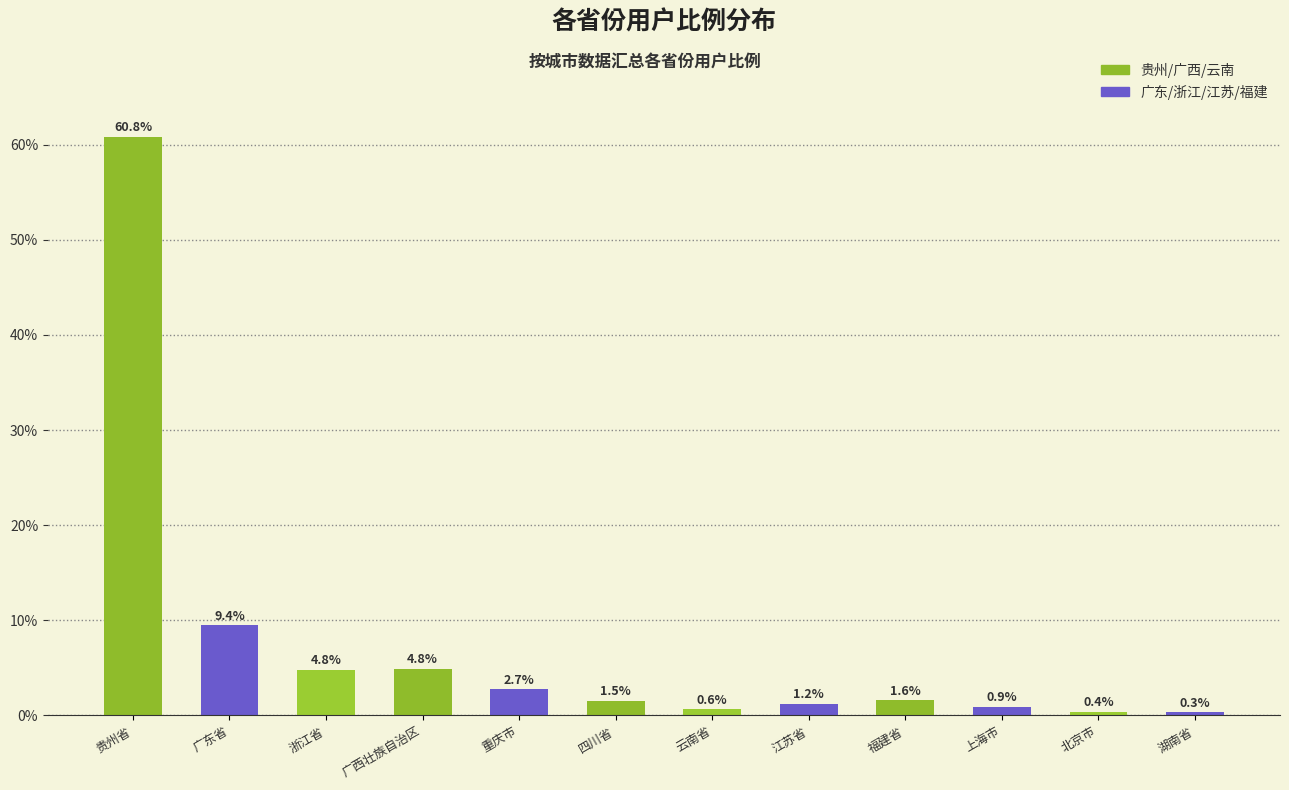

At which label is the value closest to 30?

广东省